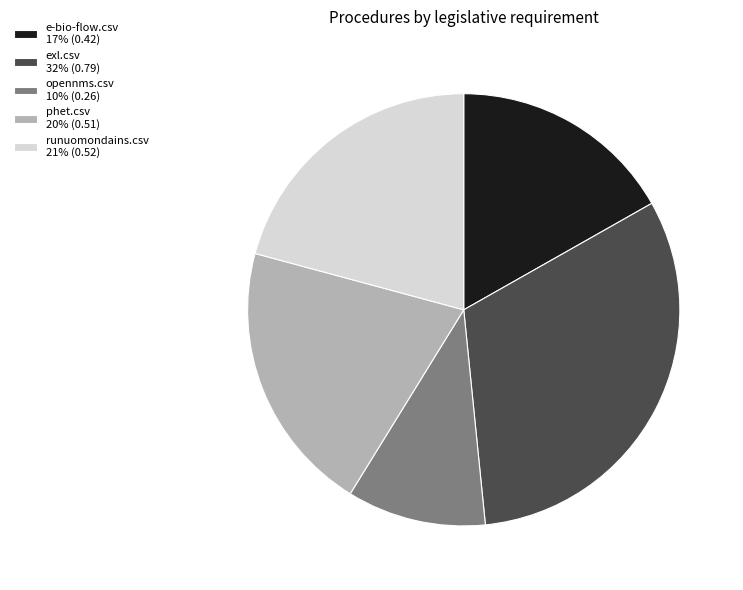

Is there any slice that represents more than half of the pie?

No